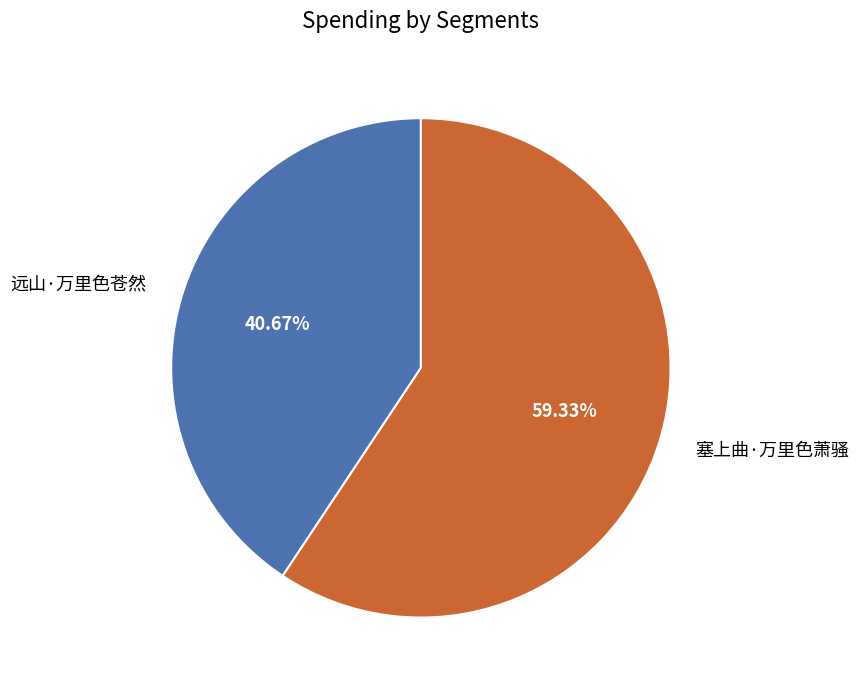

Approximately how many times larger is the value at 塞上曲·万里色萧骚 compared to 远山·万里色苍然?

1.5